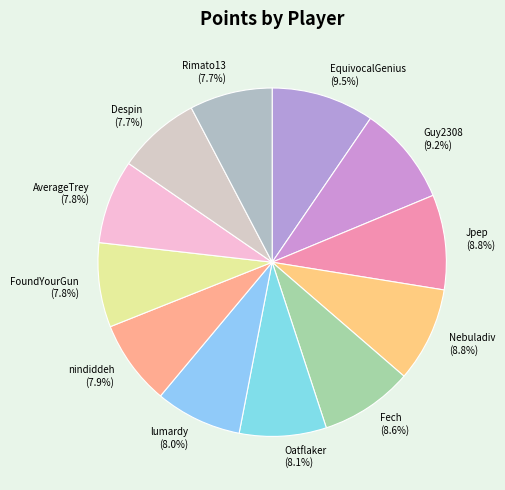

Which has a higher value, Fech (8.6%) or Despin (7.7%)?

Fech (8.6%)